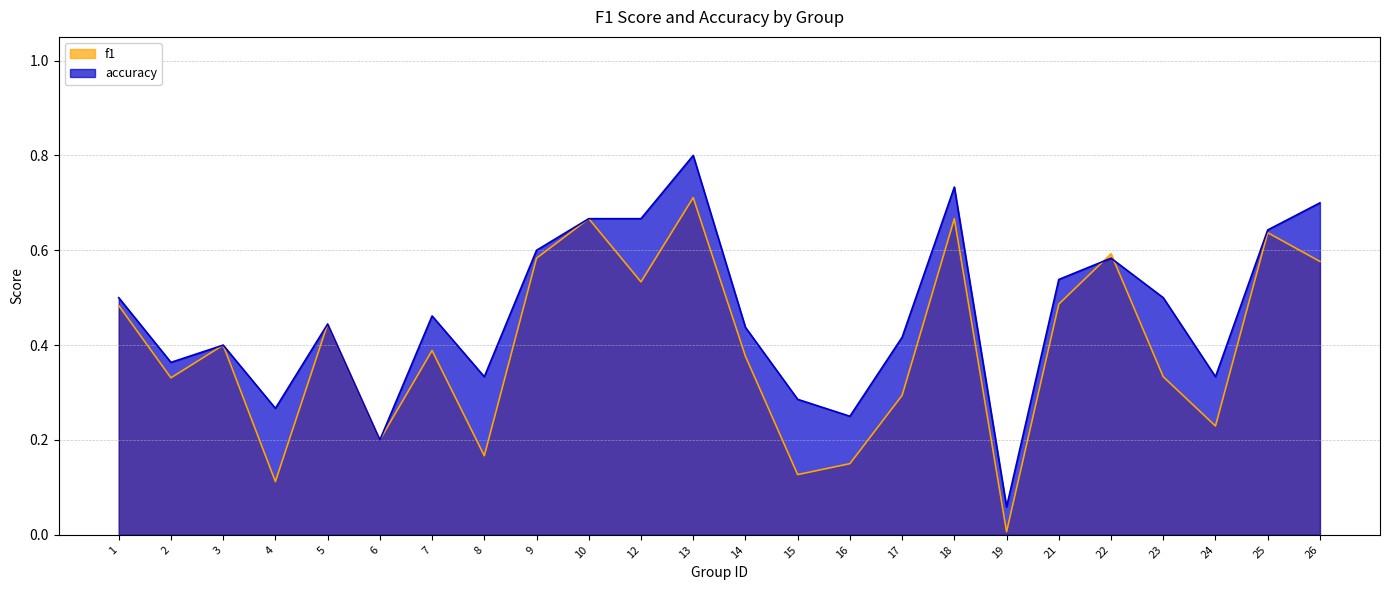

What is the difference between the maximum and second lowest values in the accuracy series?

0.6